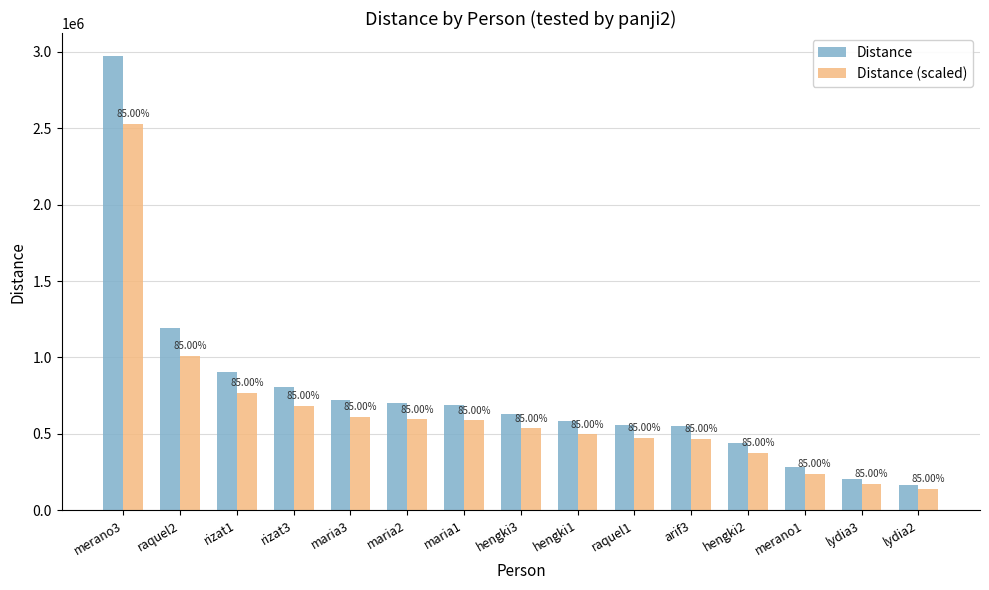

Which series has the largest total across all categories?

Distance